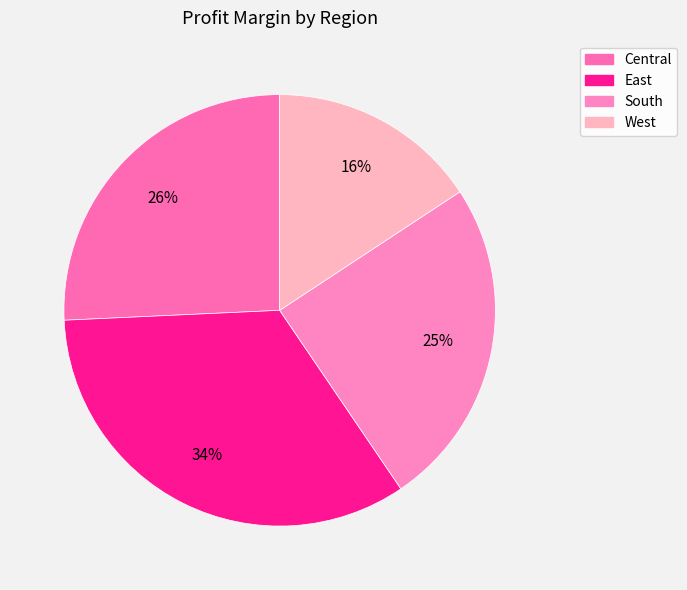

The West slice represents 8% of the pie. True or false?

False